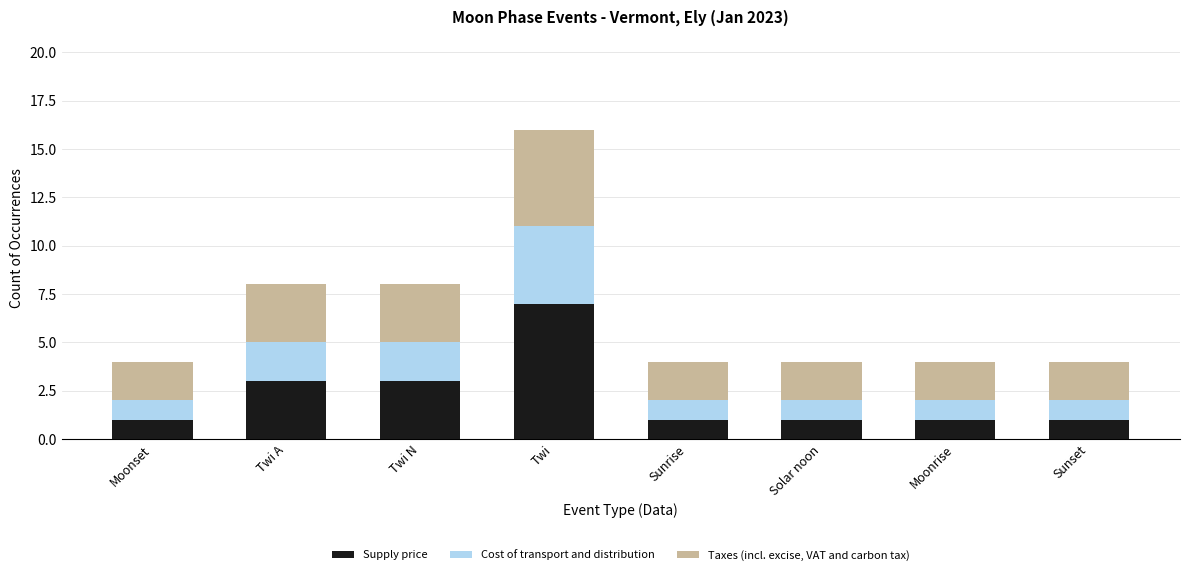

Count the Supply price values in the range 1 to 3.

7